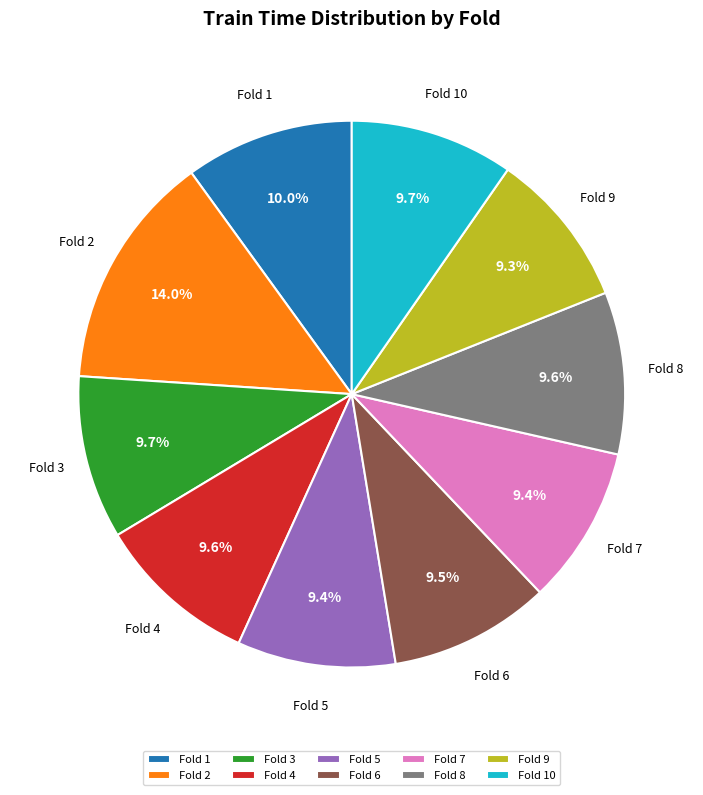

The Fold 4 slice represents 1% of the pie. True or false?

False